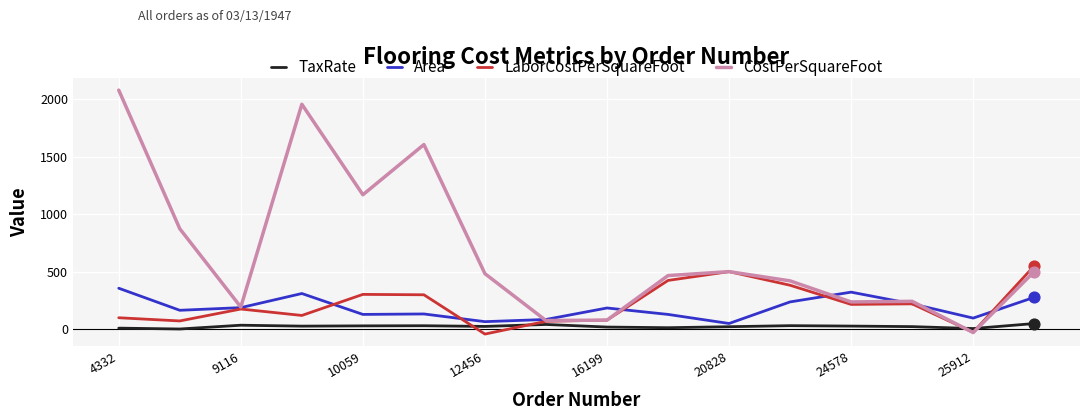

Which series has the largest range (max minus min)?

CostPerSquareFoot